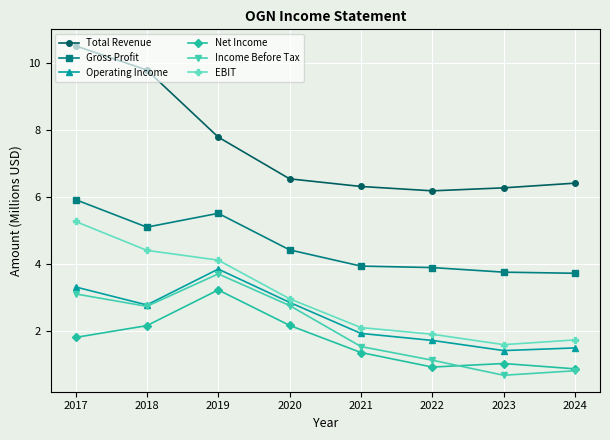

Which series changed the most between 2019 and 2024?

Income Before Tax